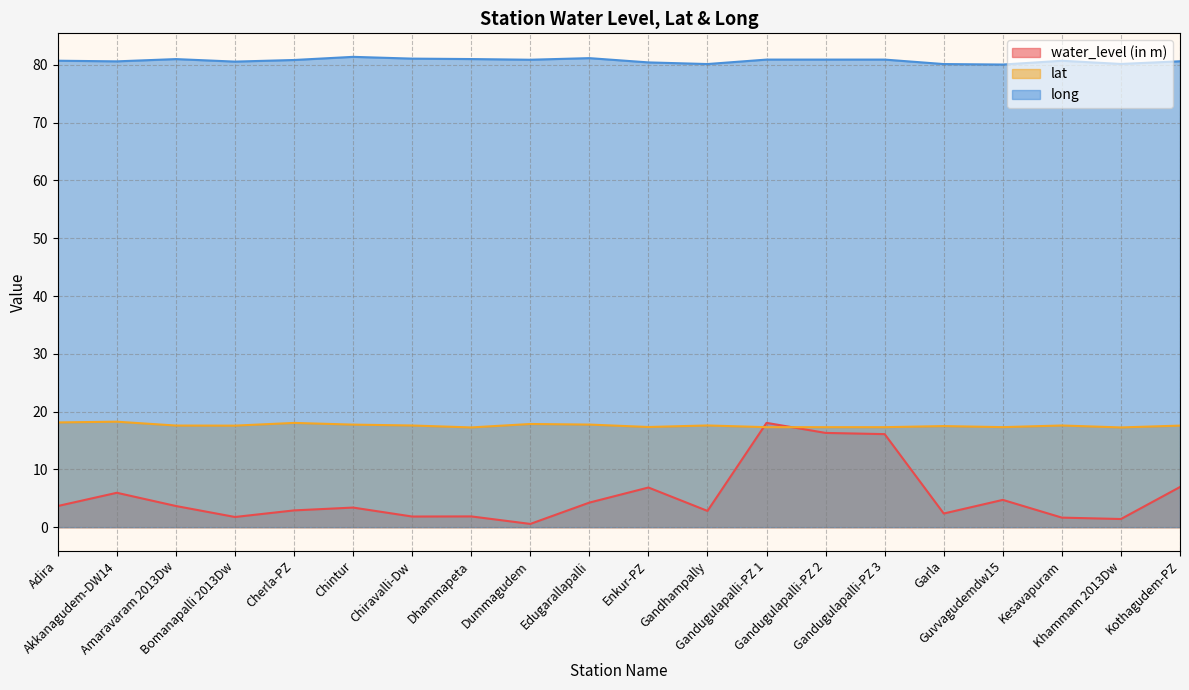

At which label is water_level (in m) closest to 9?

Kothagudem-PZ